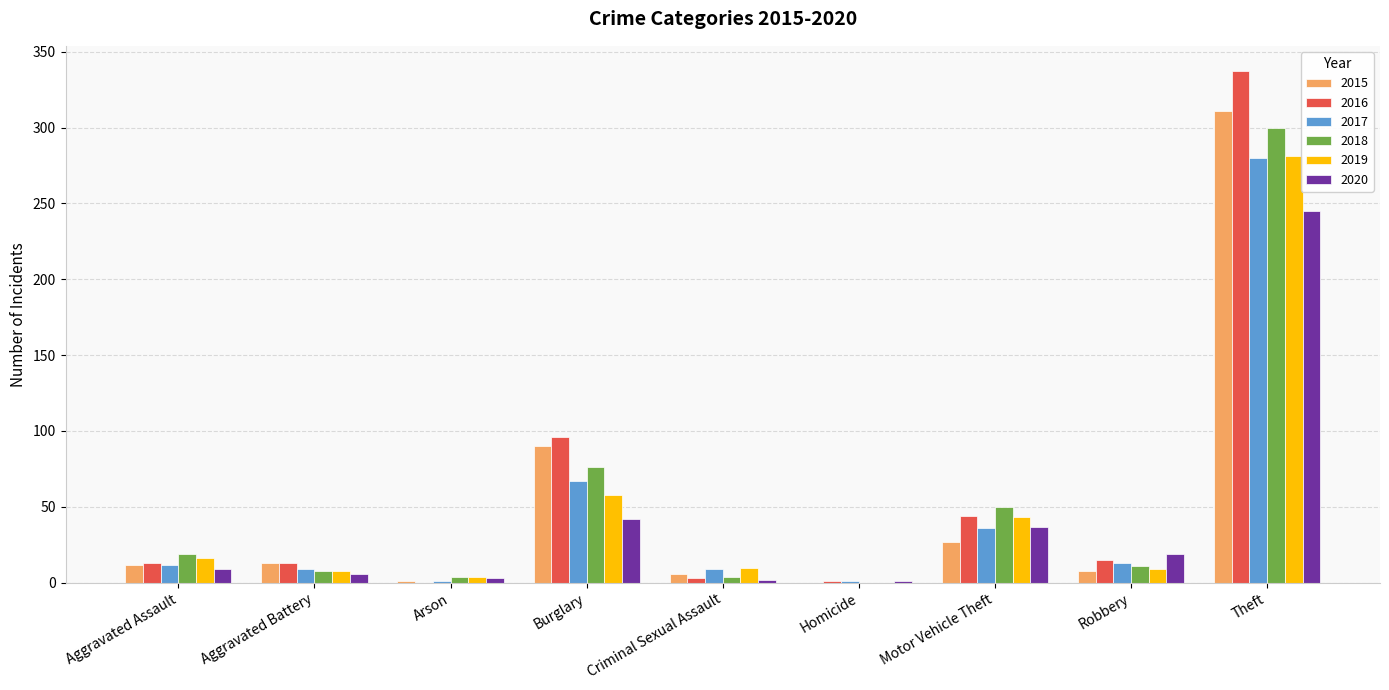

What are all the series names shown in the legend?

2015, 2016, 2017, 2018, 2019, 2020